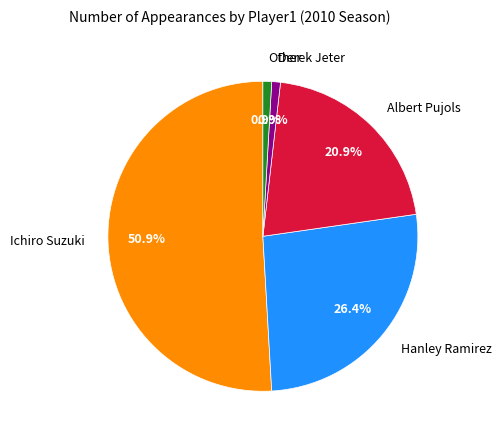

Count the number of slices in the pie.

5